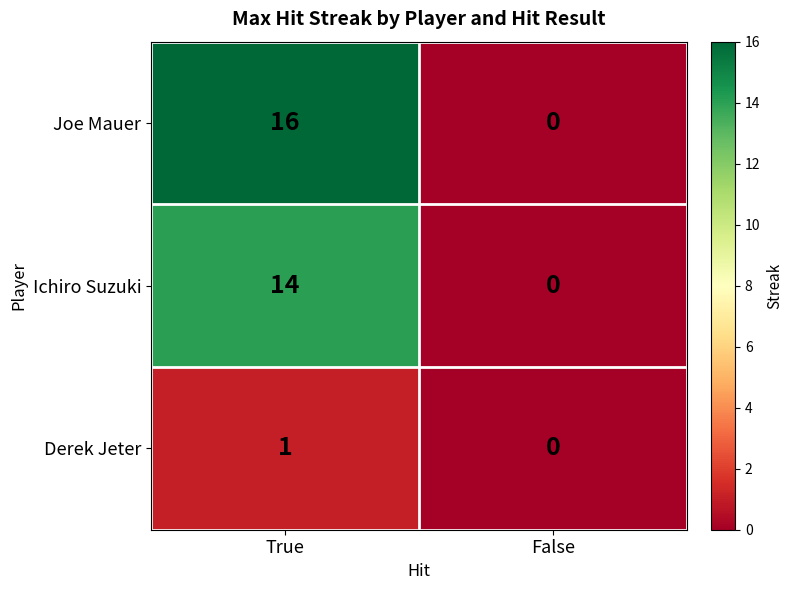

Count the number of data series in this chart.

3